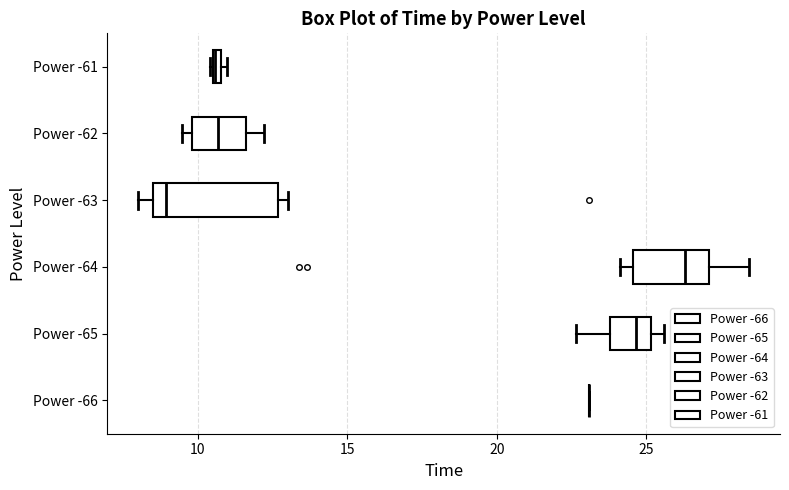

Where is the right edge of the box for Power -65 on the x-axis? The values are not printed on the chart, so give them approximately, as read against the axis.

25.0